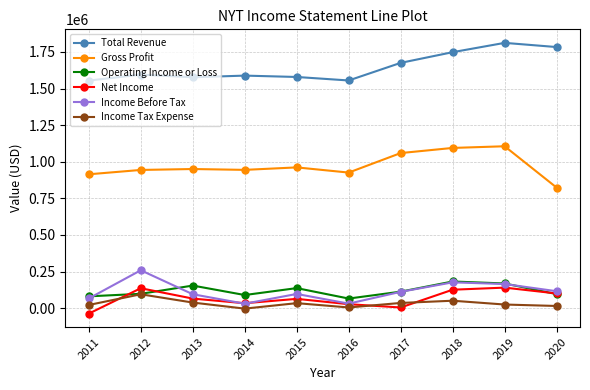

What is the maximum value for Income Before Tax?

258600